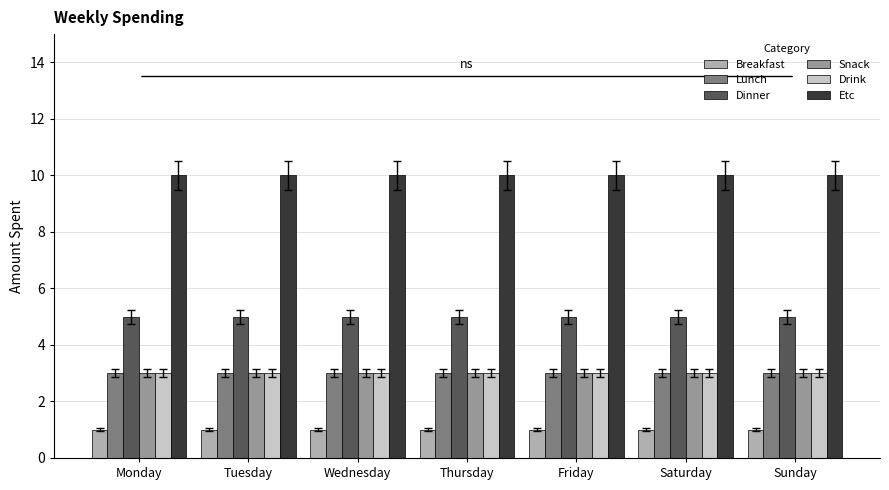

What is the highest value of the Snack series?

3